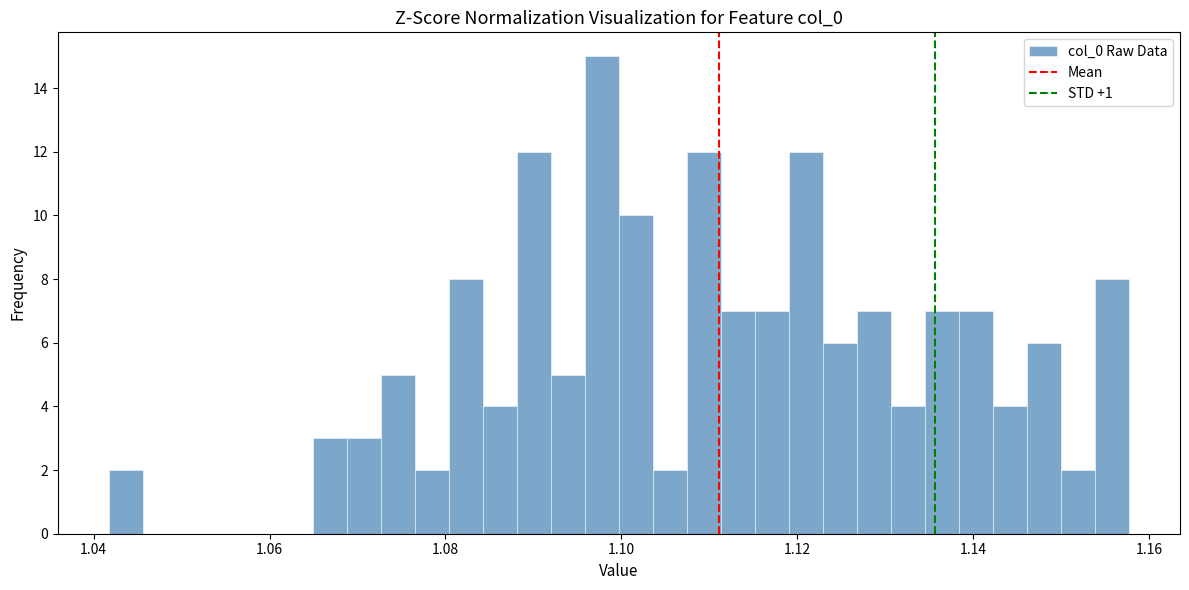

Around what value on the x-axis is the tallest bar? Give the approximate position of its centre, as read against the axis.

1.098